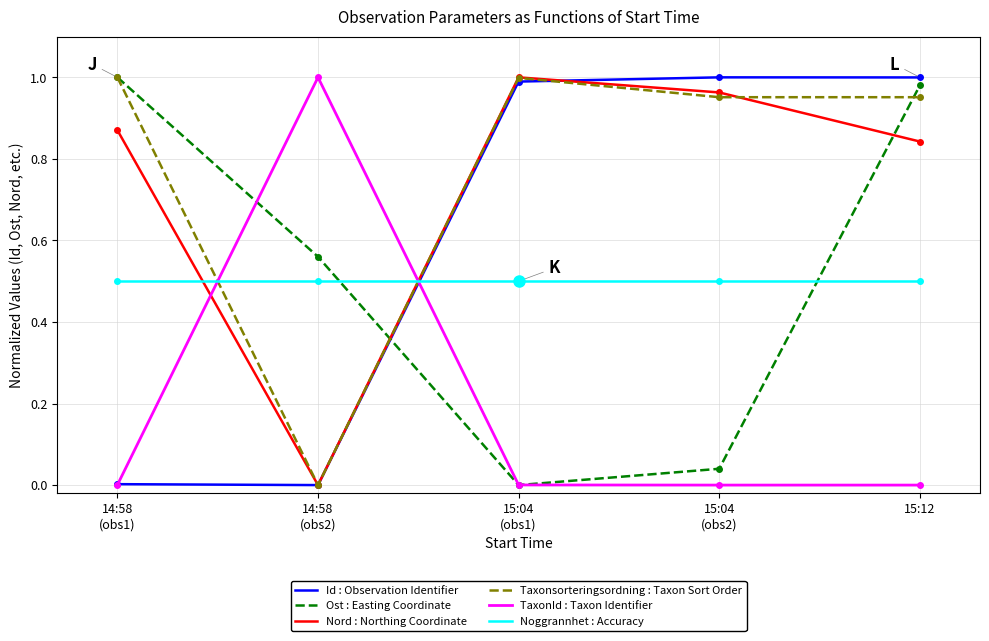

What is the total value across all series at 15:12?

4.3